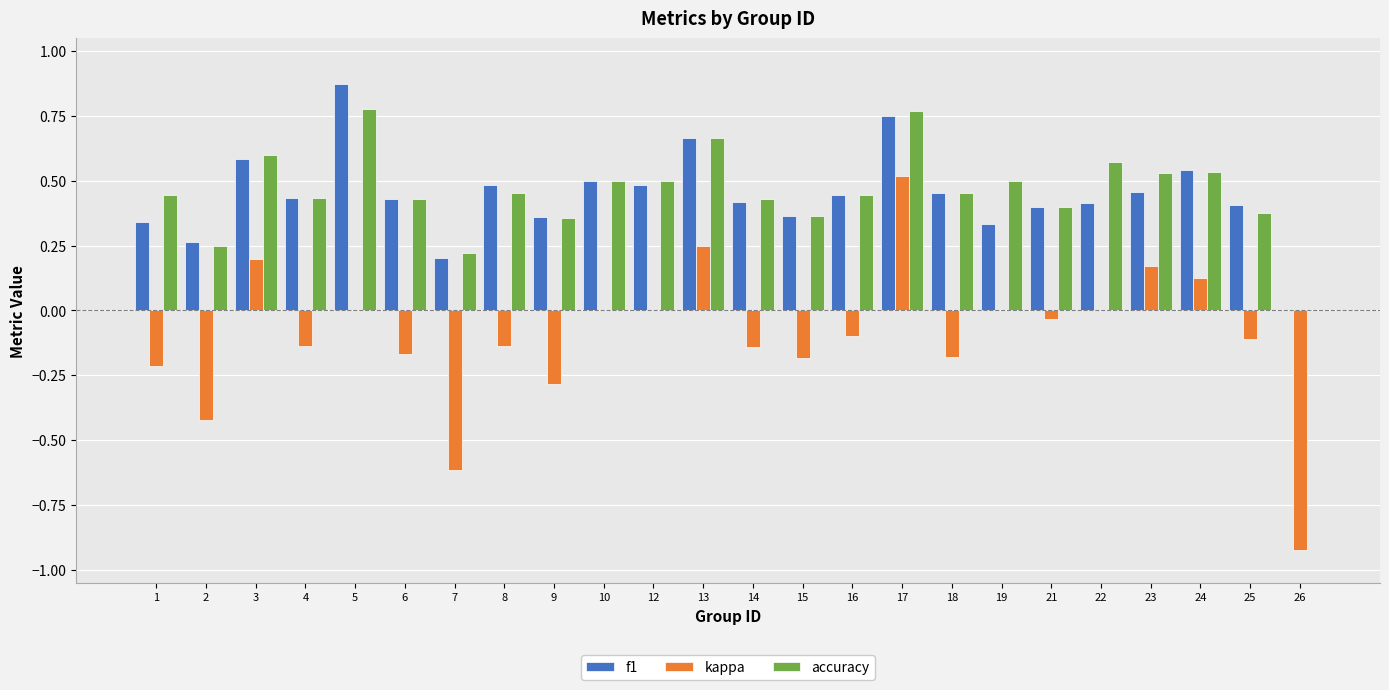

Which series has the largest range (max minus min)?

kappa